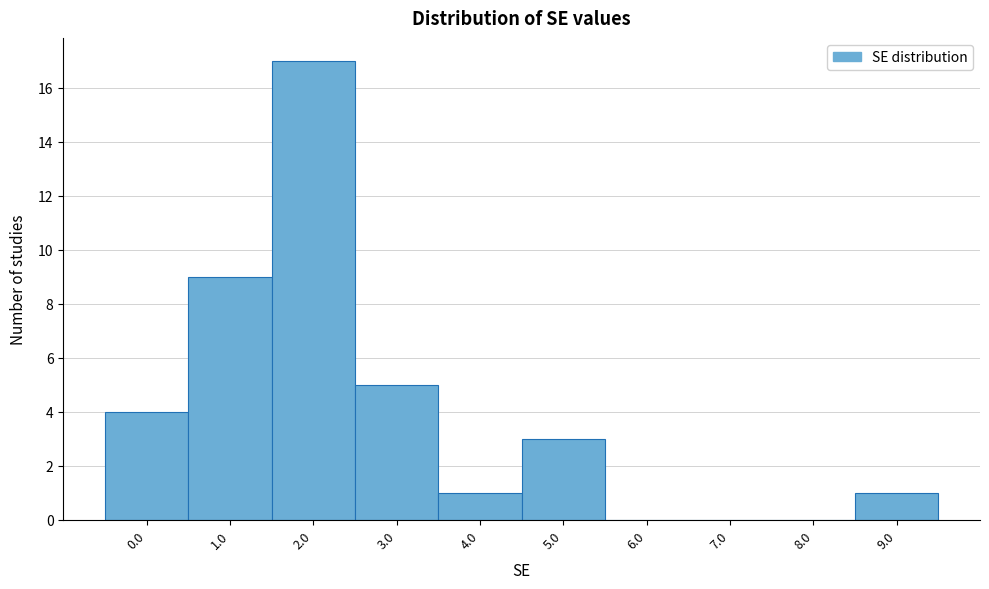

Reading right to left, list all the values displayed in this chart.

9.0=1	8.0=0	7.0=0	6.0=0	5.0=3	4.0=1	3.0=5	2.0=17	1.0=9	0.0=4